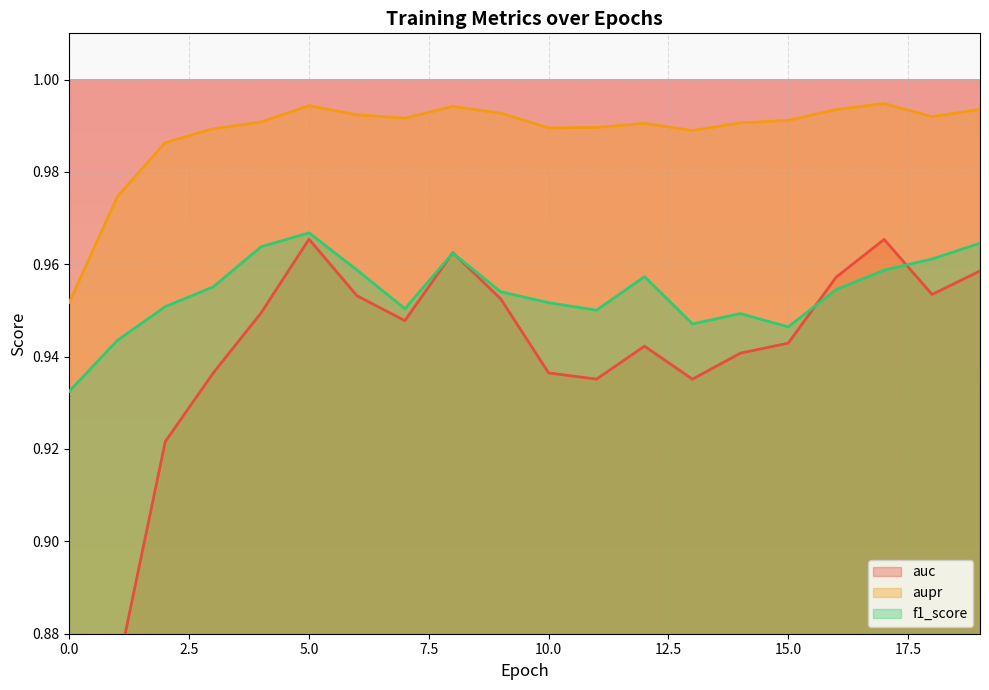

Which category has the highest value in the aupr series?

17